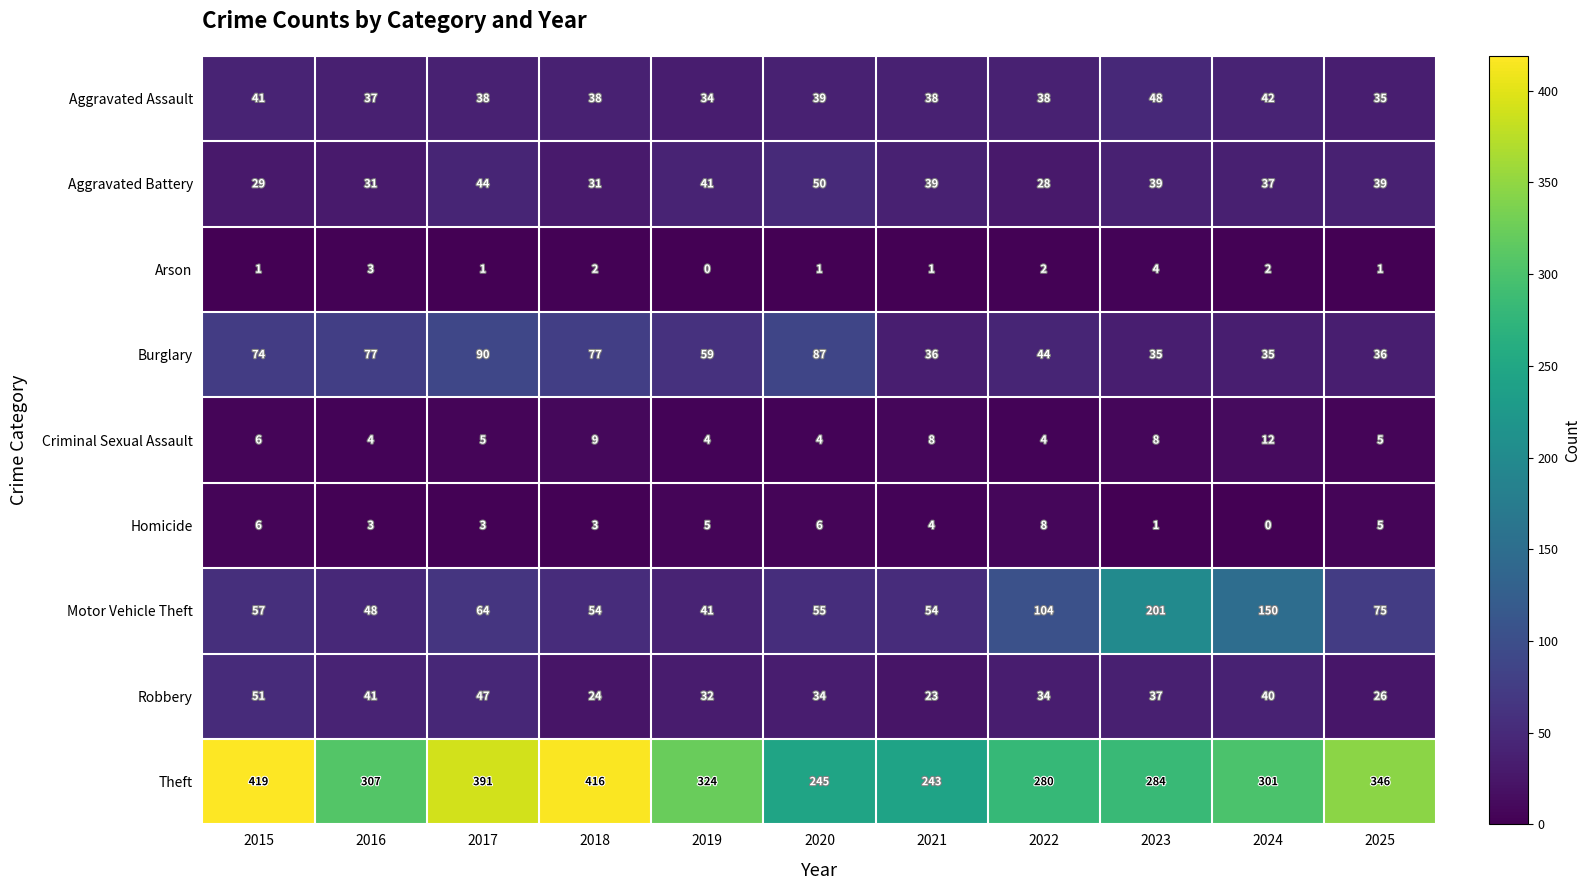

What is the lowest value of the Robbery series?

23